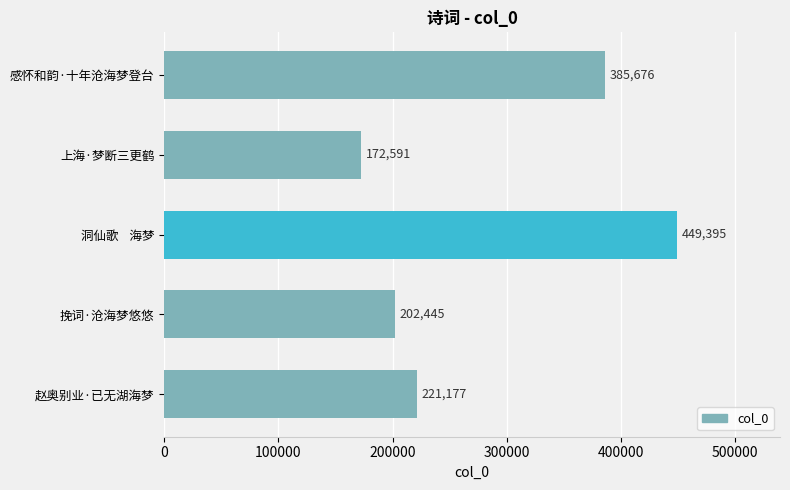

Reading top to bottom, extract all data points from this chart.

感怀和韵·十年沧海梦登台=385676	上海·梦断三更鹤=172591	洞仙歌    海梦=449395	挽词·沧海梦悠悠=202445	赵奥别业·已无湖海梦=221177